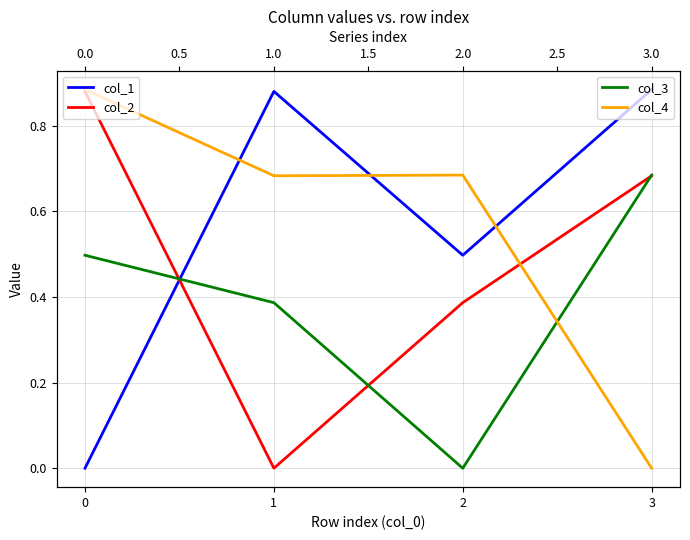

Is it true that col_3 equals 0.6 at 1?

False